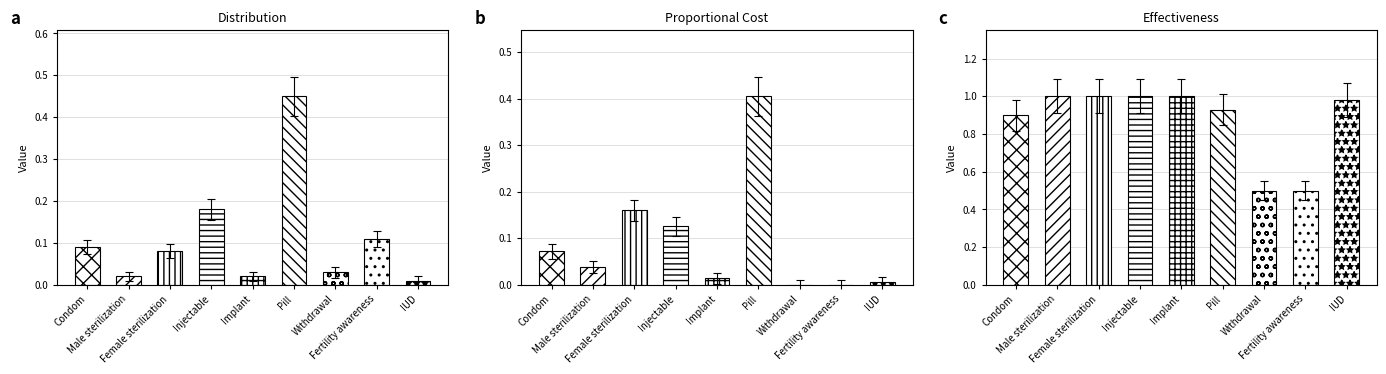

At which category is the sum across all series the highest?

Pill